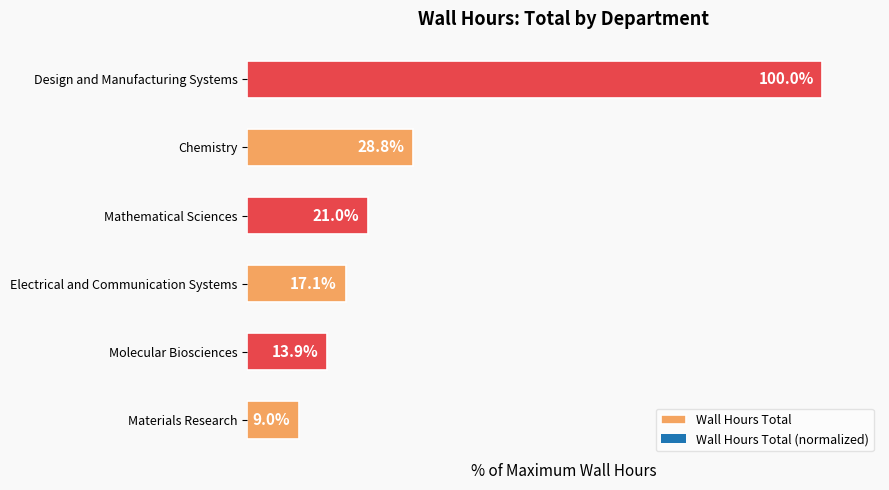

Which has a higher value, Design and Manufacturing Systems or Chemistry?

Design and Manufacturing Systems